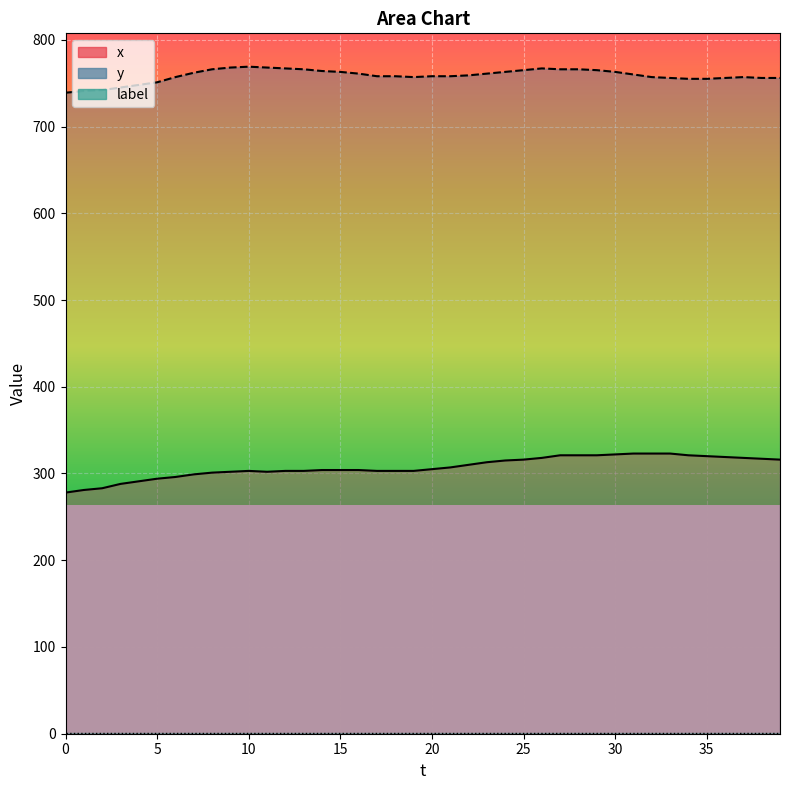

At which category does y_line reach its first local valley?

19